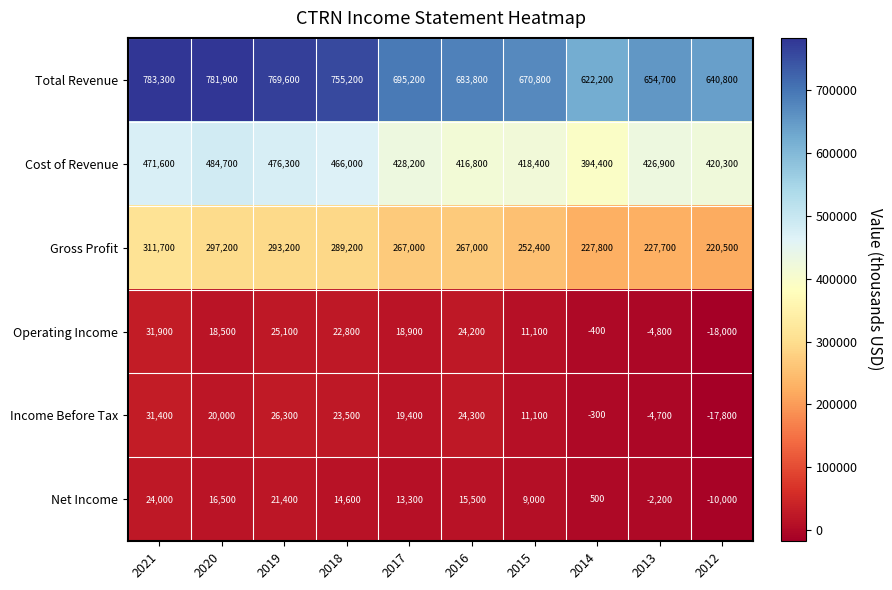

The Gross Profit series shows 267000 at 2017. True or false?

True